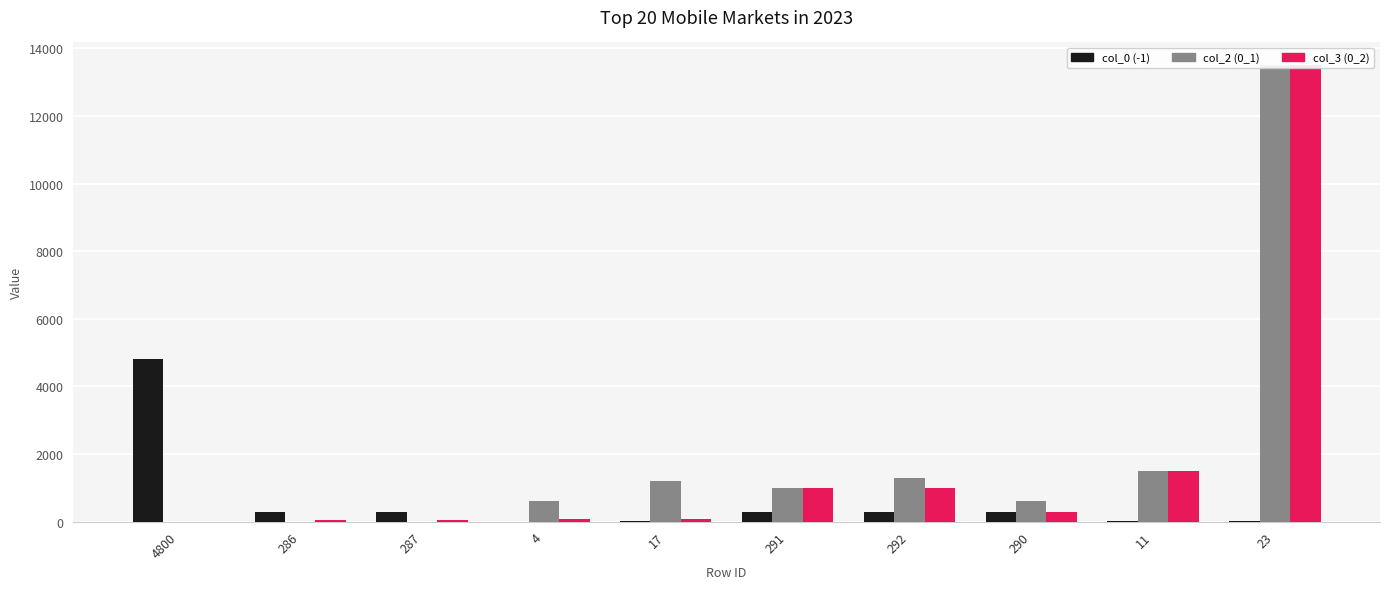

At which label is col_2 (0_1) closest to 6750?

11